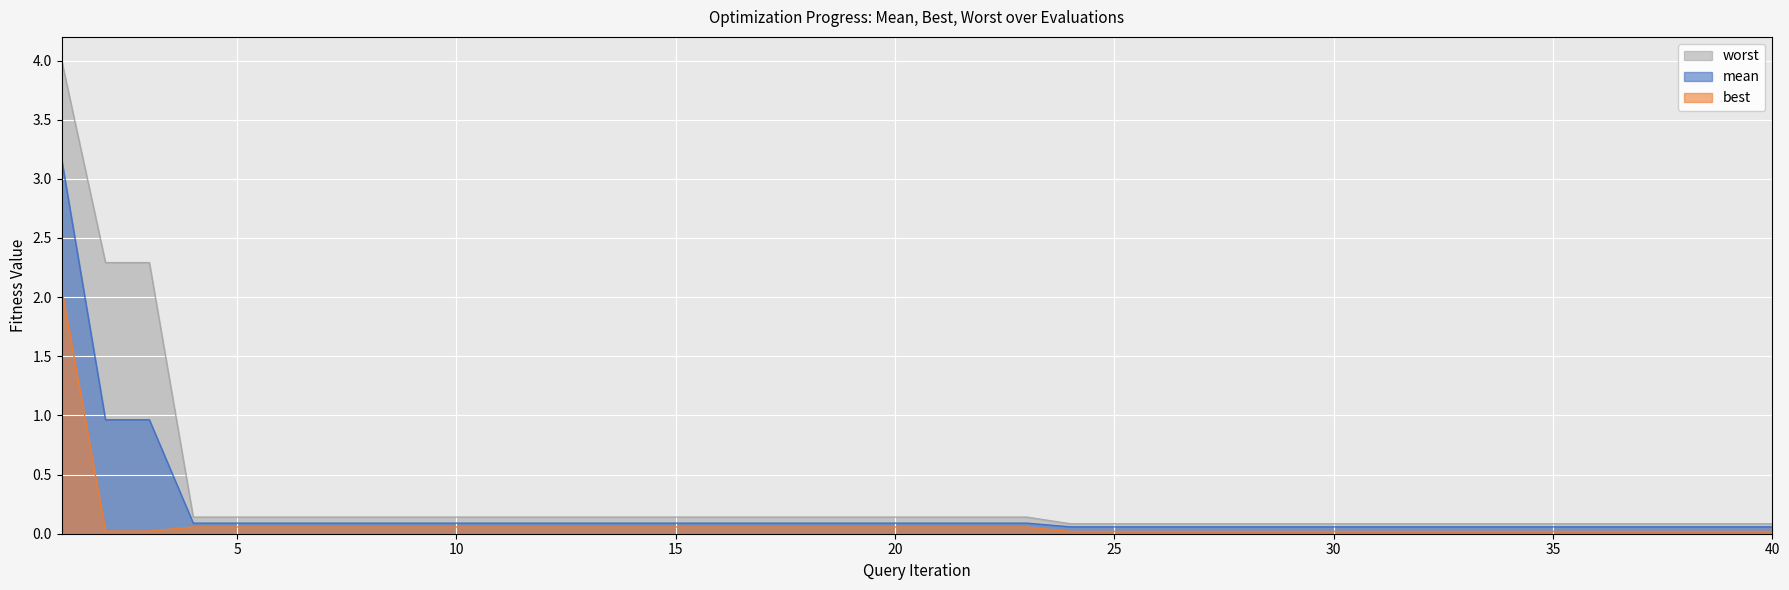

Rank the categories by worst value from lowest to highest.

24, 25, 26, 27, 28, 29, 30, 31, 32, 33, 34, 35, 36, 37, 38, 39, 40, 4, 5, 6, 7, 8, 9, 10, 11, 12, 13, 14, 15, 16, 17, 18, 19, 20, 21, 22, 23, 2, 3, 1